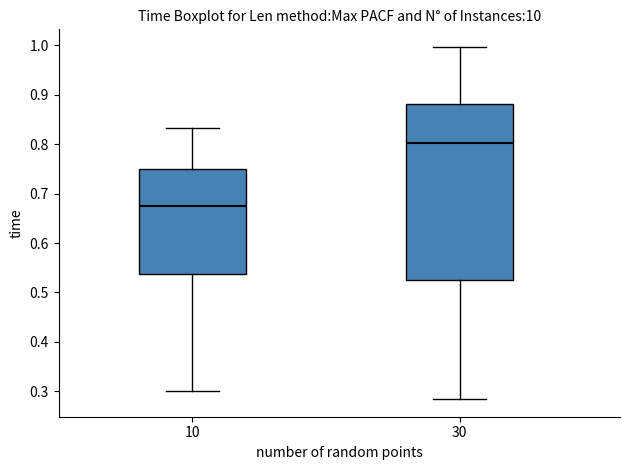

Reading left to right, transcribe this box plot: for each box, give where its median line is, the range the box spans, and where its two whiskers end, as read against the y-axis. The values are not printed on the chart, so give them approximately, as read against the axis.

10: median 0.67, box 0.54 to 0.75, whiskers 0.30 to 0.83
30: median 0.80, box 0.53 to 0.88, whiskers 0.28 to 1.00